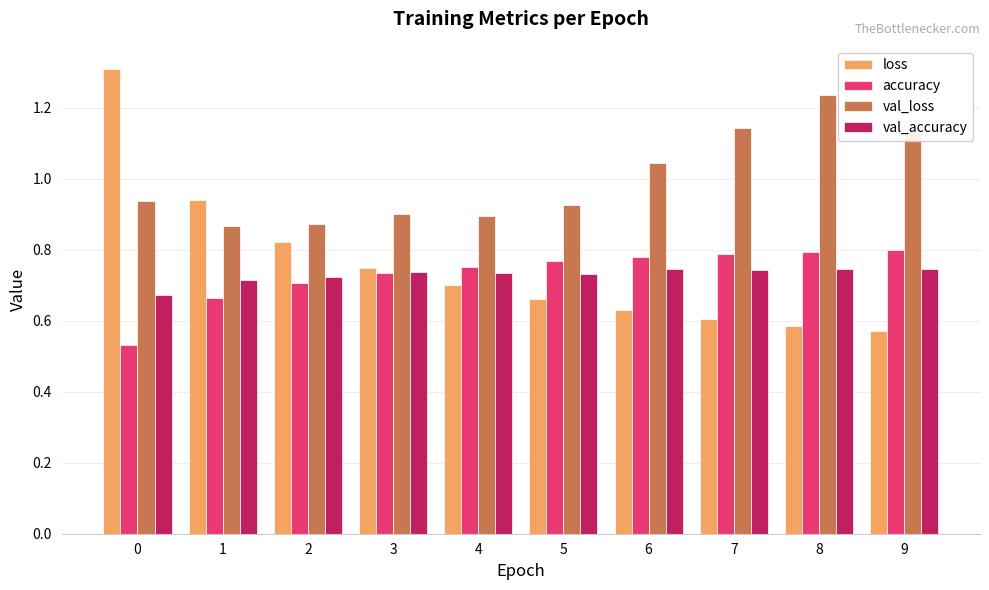

True or false: loss has a value of 0.6 at 7.

True